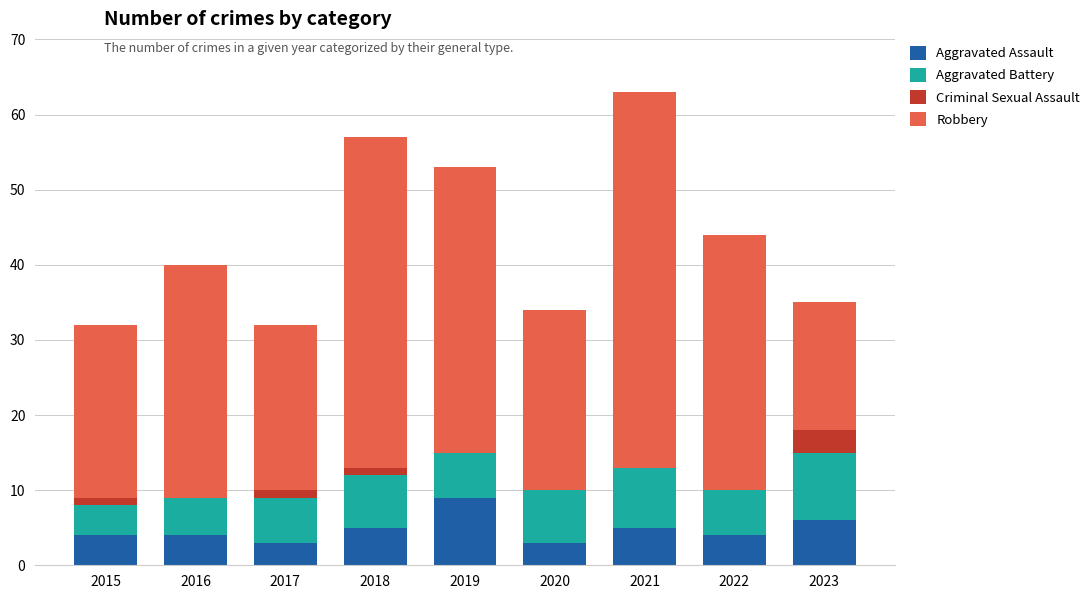

Which category has the highest value in the Aggravated Assault series?

2019